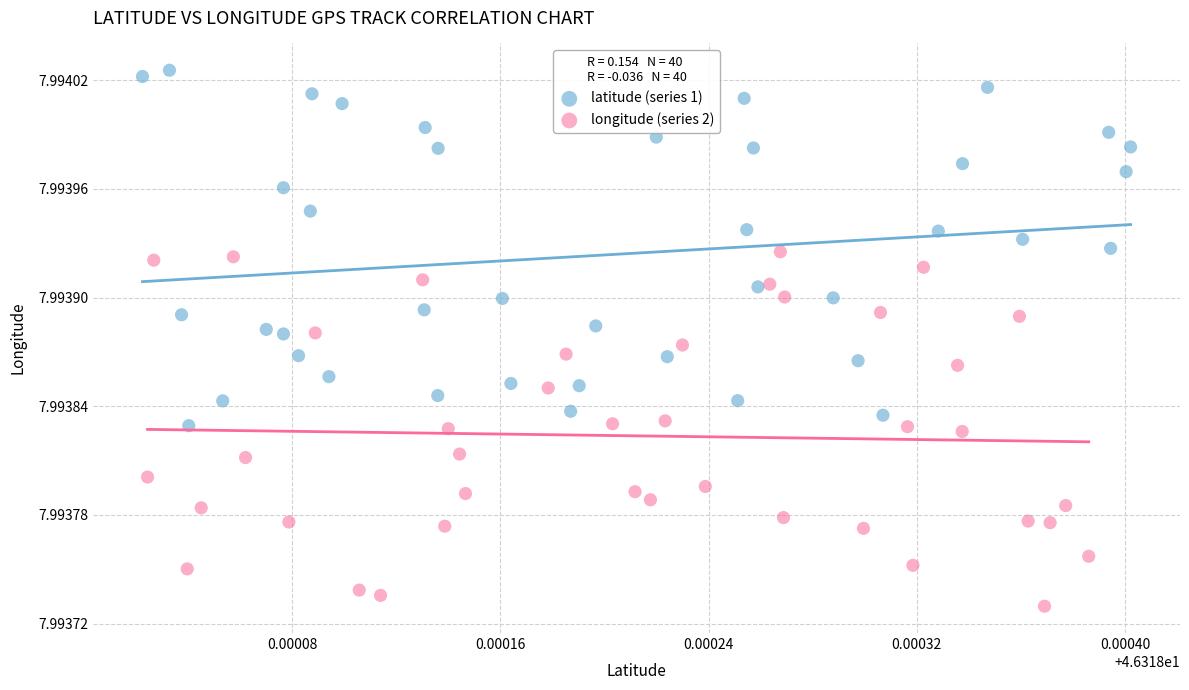

Which series contains the lowest Y value?

longitude (series 2)